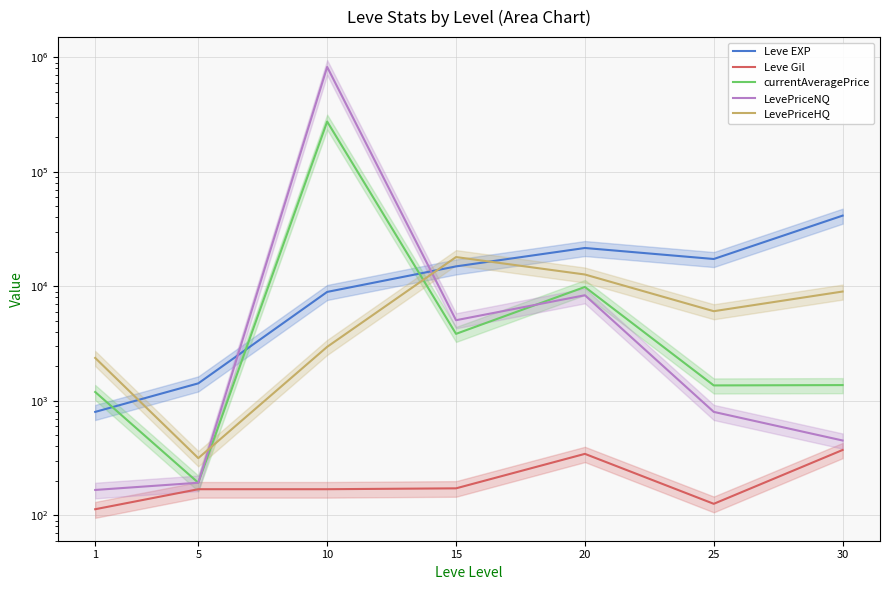

How many lines are shown in the chart?

5